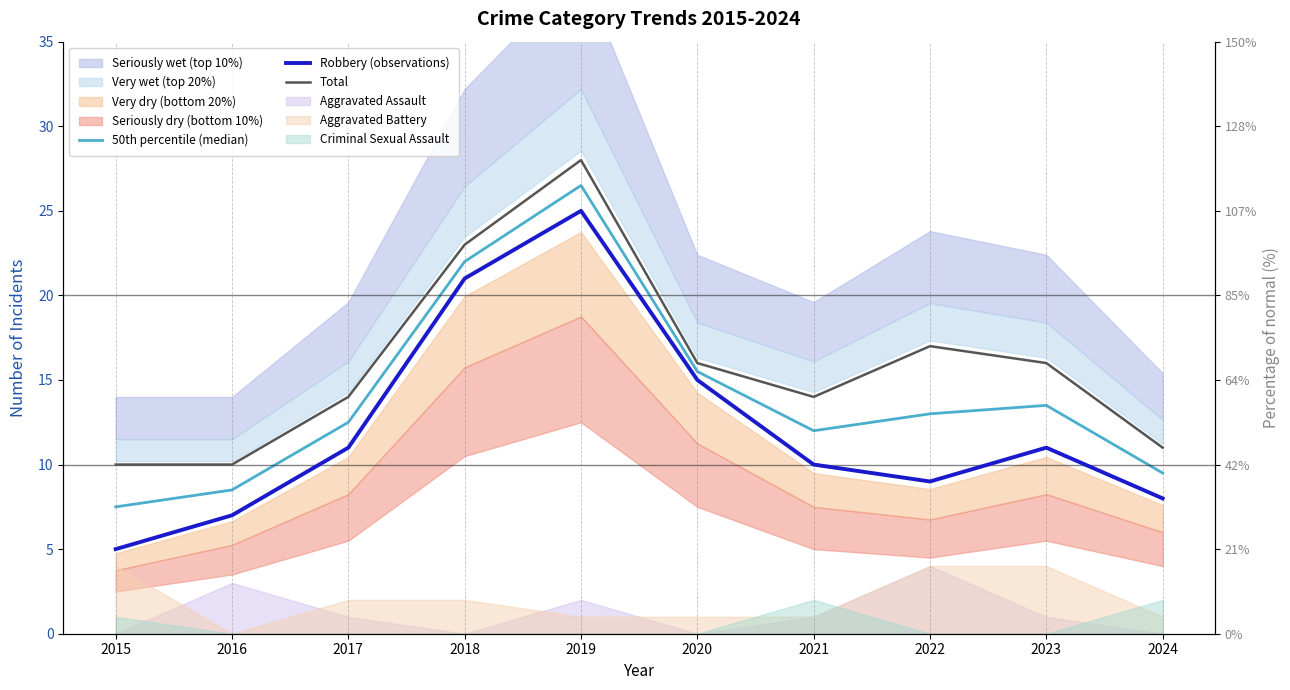

At which category does Total reach its first local valley?

2021